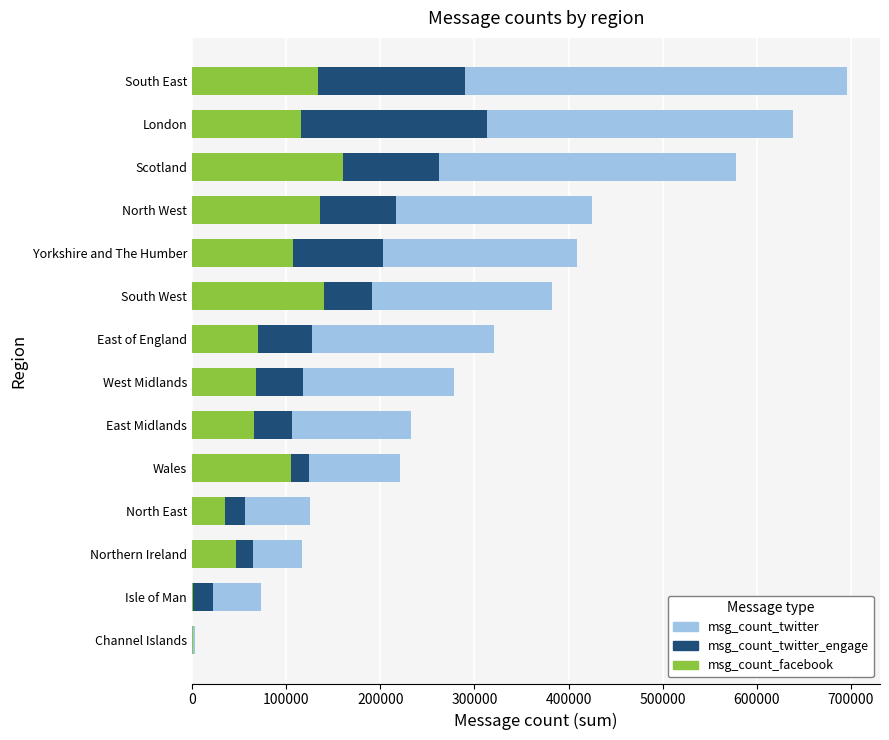

At which category is the sum across all series the highest?

South East